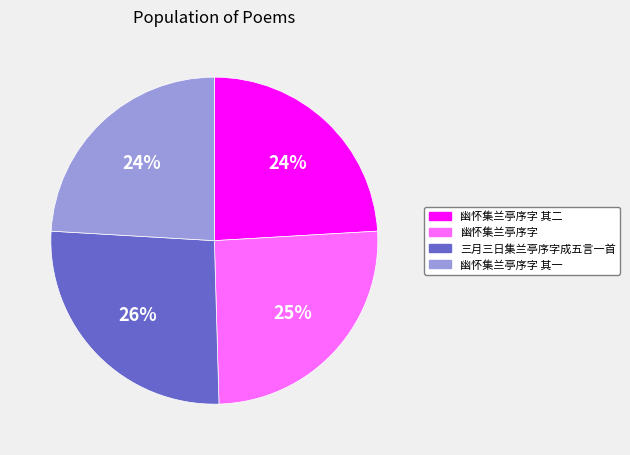

The 幽怀集兰亭序字 其二 slice represents 34% of the pie. True or false?

False